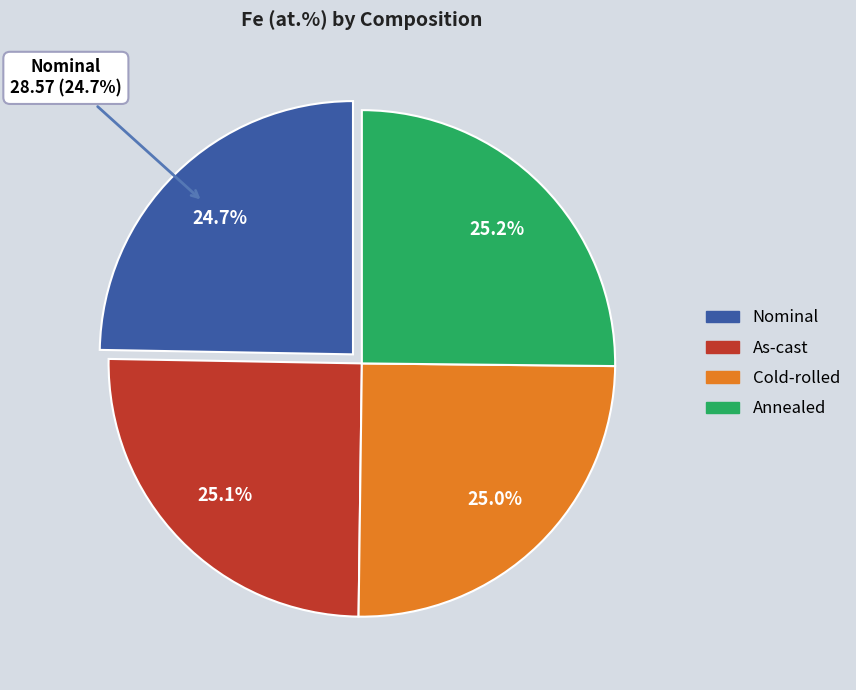

Does Cold-rolled account for over 50% of the chart?

No